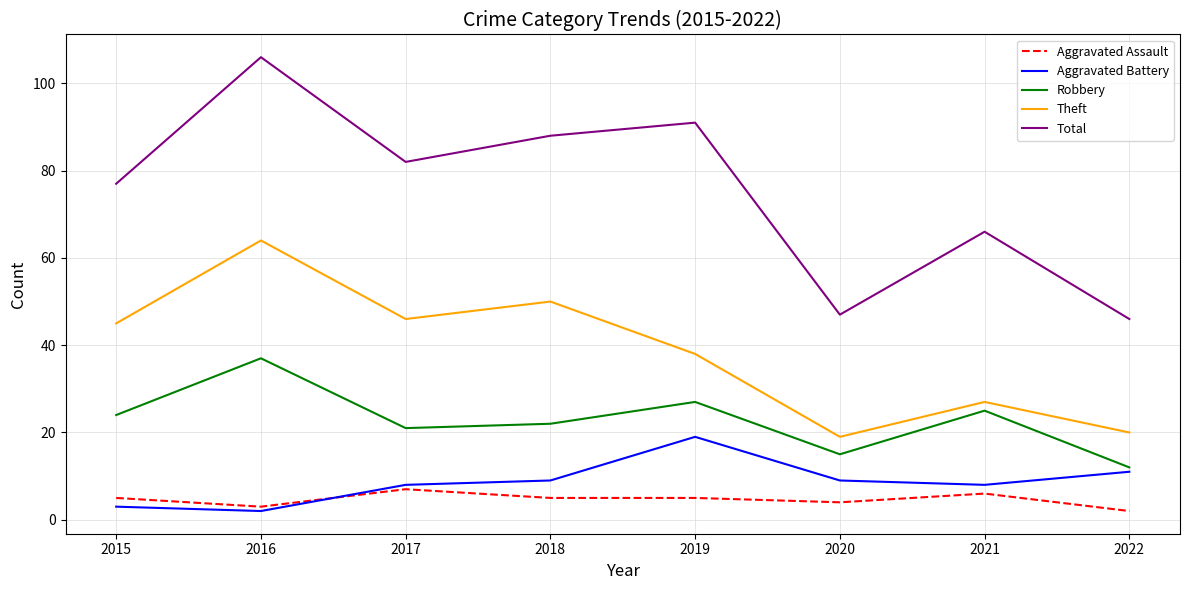

True or false: Aggravated Assault and Robbery intersect in this chart.

False